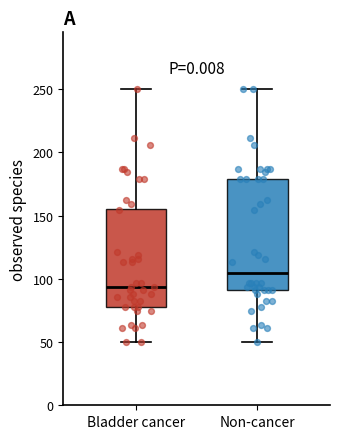

Reading left to right, transcribe this box plot: for each box, give where its median line is, the range the box spans, and where its two whiskers end, as read against the y-axis. The values are not printed on the chart, so give them approximately, as read against the axis.

Bladder cancer: median 95, box 75 to 155, whiskers 50 to 250
Non-cancer: median 105, box 90 to 180, whiskers 50 to 250